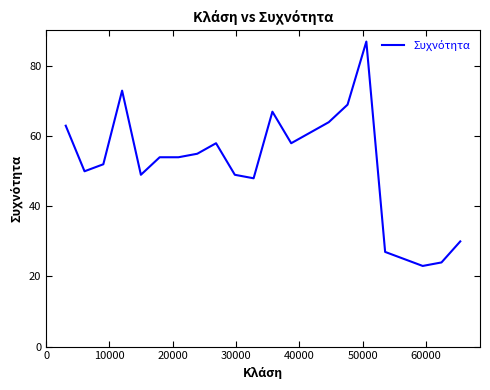

What is the greatest value displayed?

87